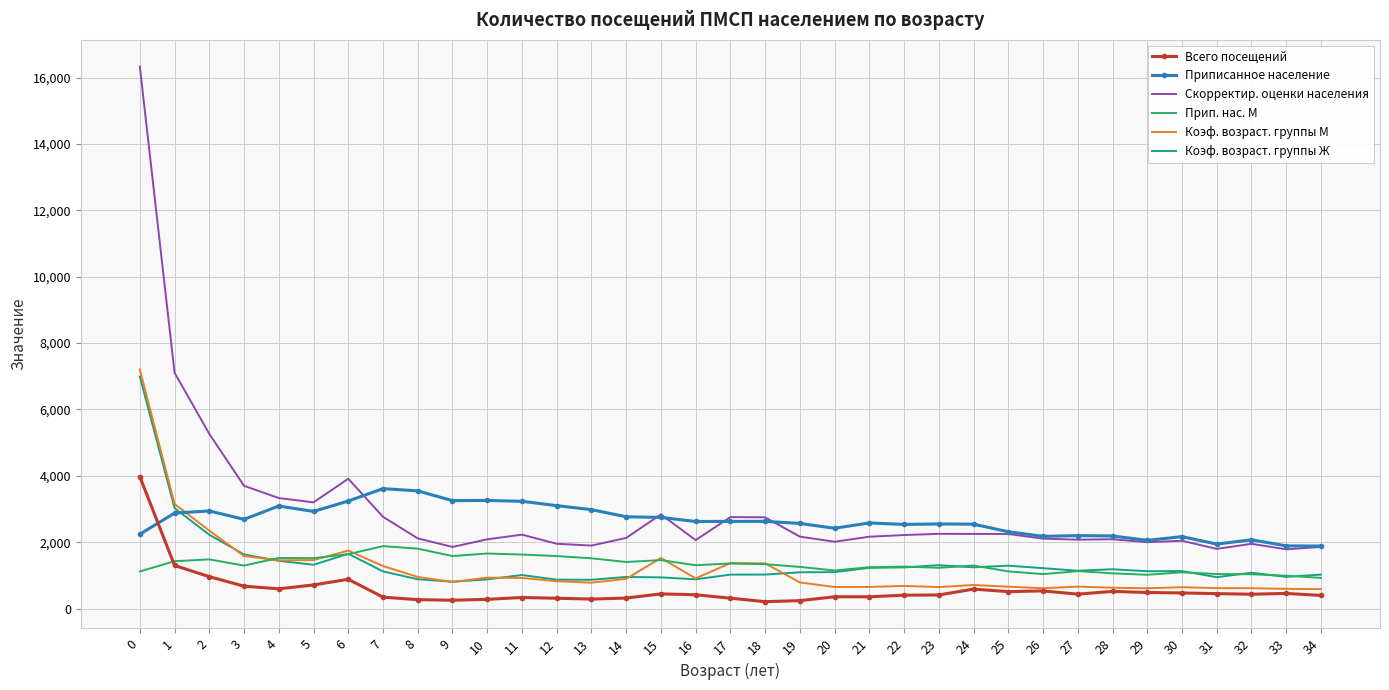

Is it true that Приписанное население equals 4739.6 at 15?

False